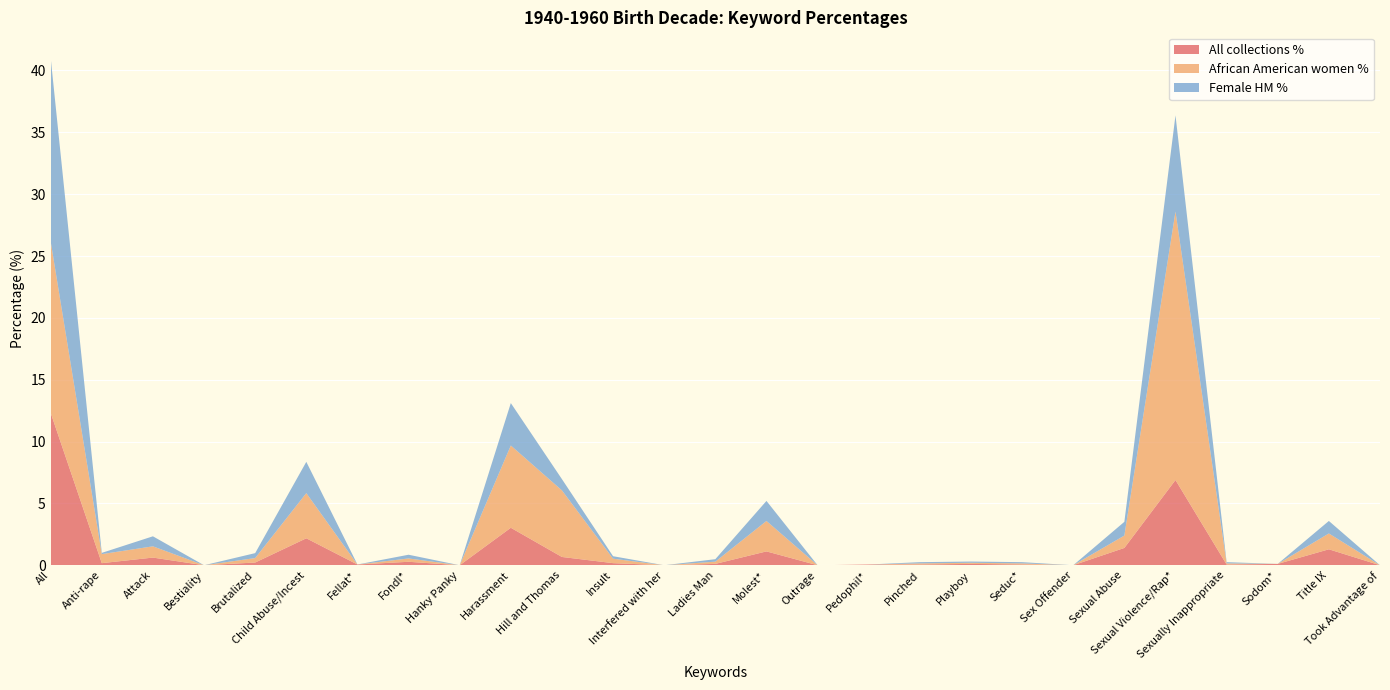

Reading left to right, list all the values displayed in this chart.

All collections %: 12.3	0.2	0.6	0.0	0.2	2.2	0.1	0.3	0.0	3.0	0.7	0.2	0.0	0.1	1.1	0.0	0.1	0.1	0.1	0.1	0.0	1.4	6.9	0.1	0.1	1.3	0.0
African American women %: 13.9	0.7	0.9	0.0	0.4	3.6	0.0	0.3	0.0	6.7	5.4	0.4	0.0	0.2	2.5	0.0	0.0	0.1	0.1	0.1	0.0	1.0	21.7	0.1	0.0	1.3	0.0
Female HM %: 14.8	0.1	0.8	0.0	0.4	2.5	0.0	0.3	0.0	3.4	0.9	0.2	0.0	0.2	1.6	0.0	0.0	0.1	0.1	0.1	0.0	1.1	7.8	0.1	0.0	1.0	0.0